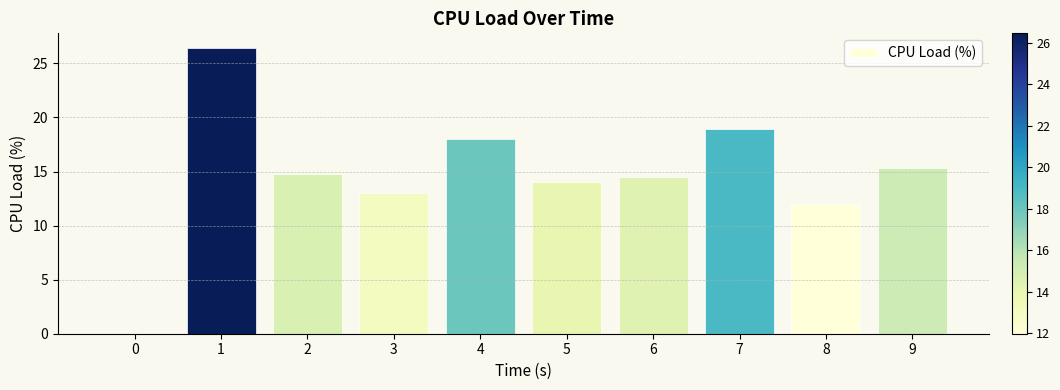

Reading left to right, transcribe all the data shown in this chart.

0.0	26.5	14.8	13.1	18.0	14.0	14.5	19.0	12.0	15.3